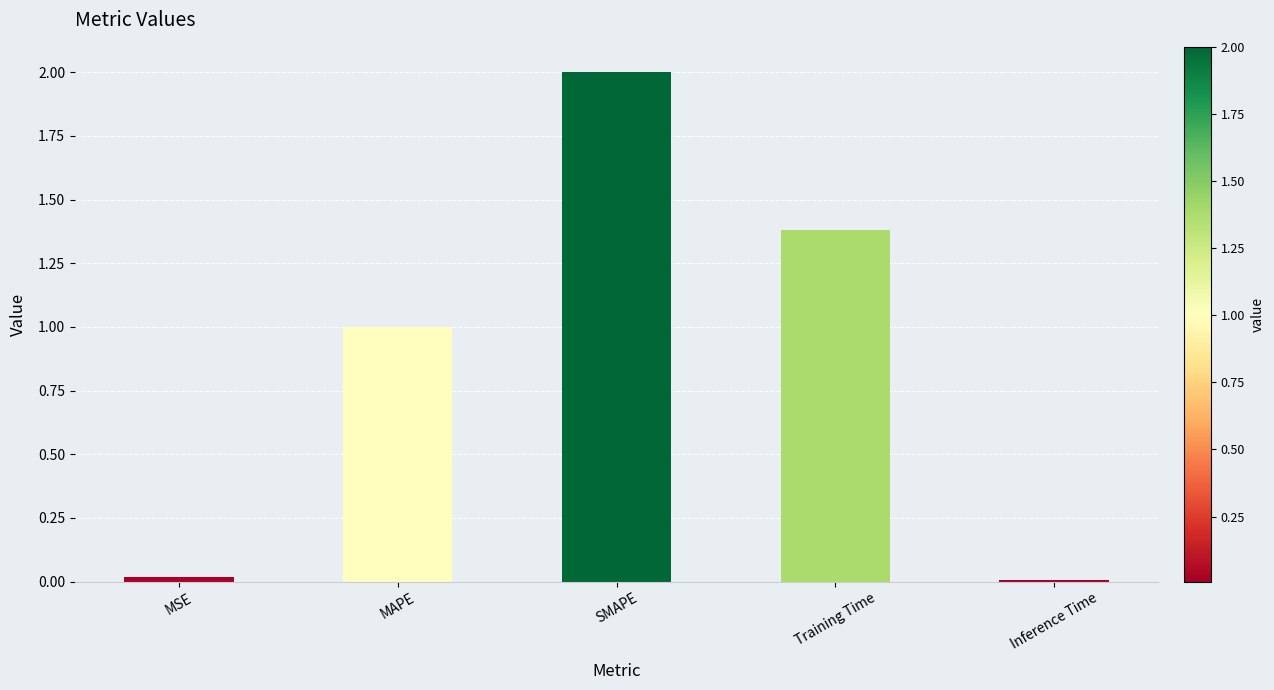

What is the label of the 4th bar from the right?

MAPE